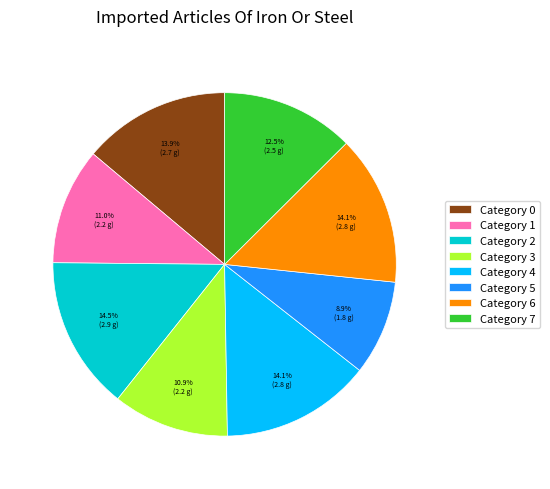

Is the sum of Category 5 and Category 3 greater than half?

No